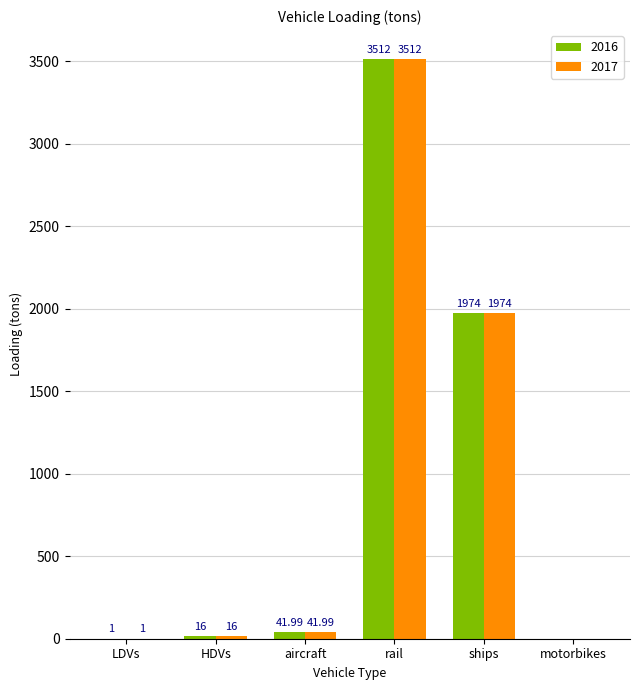

The 2017 series shows 2861.3 at ships. True or false?

False